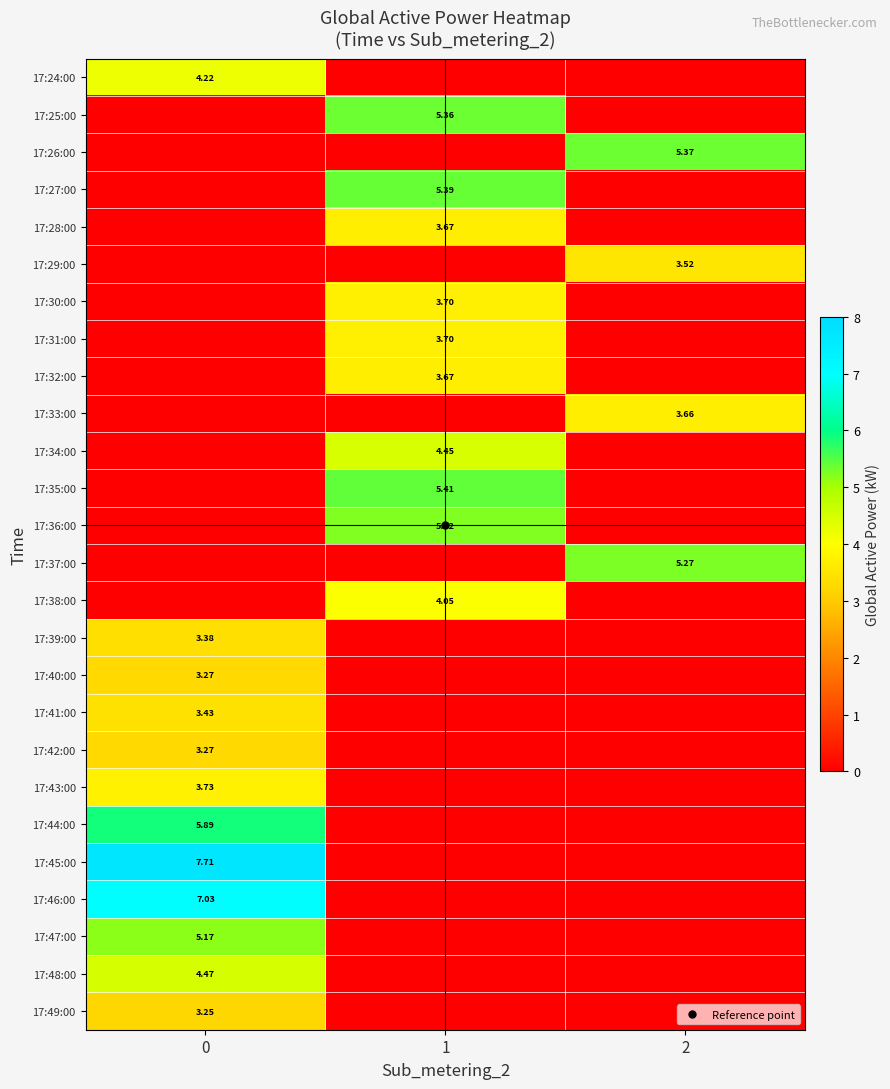

Between 0 and 2, which series saw the biggest shift?

17:45:00